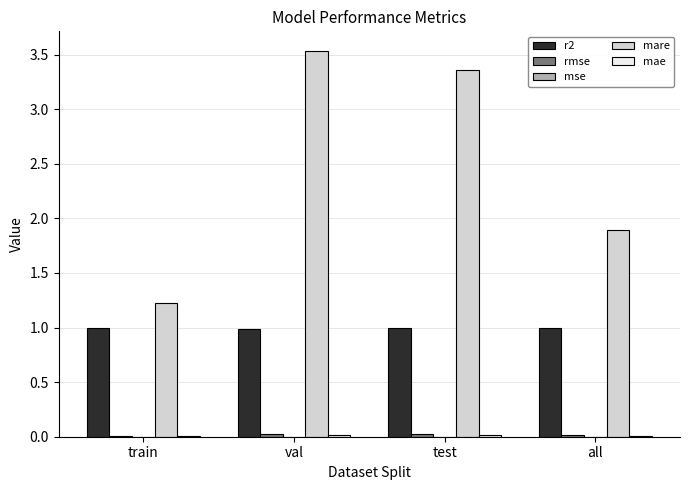

Which category has the highest value across all series?

val